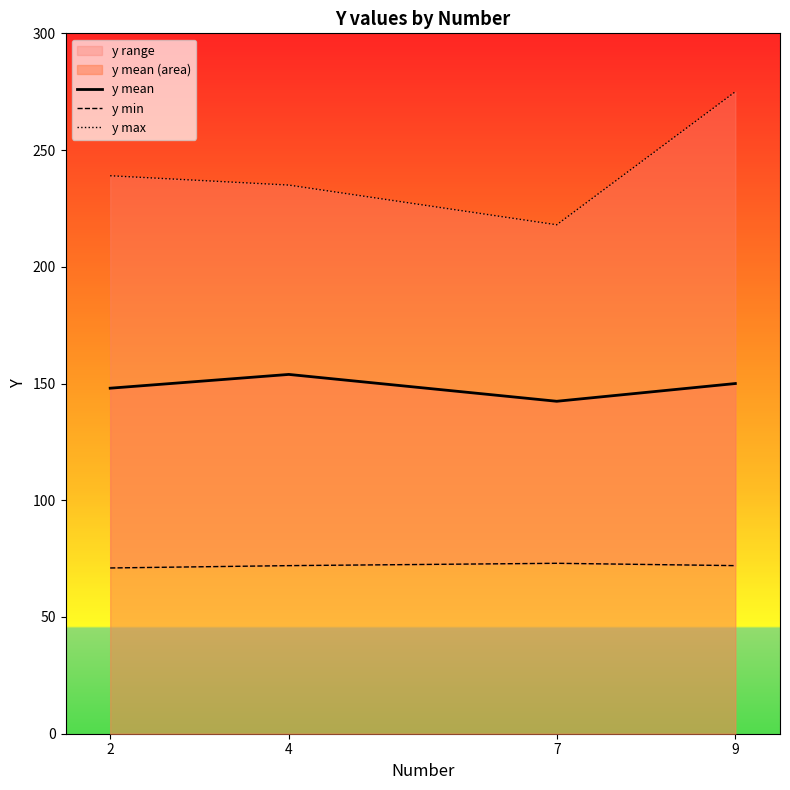

What is the sum of the y min values at 4 and 7?

145.0